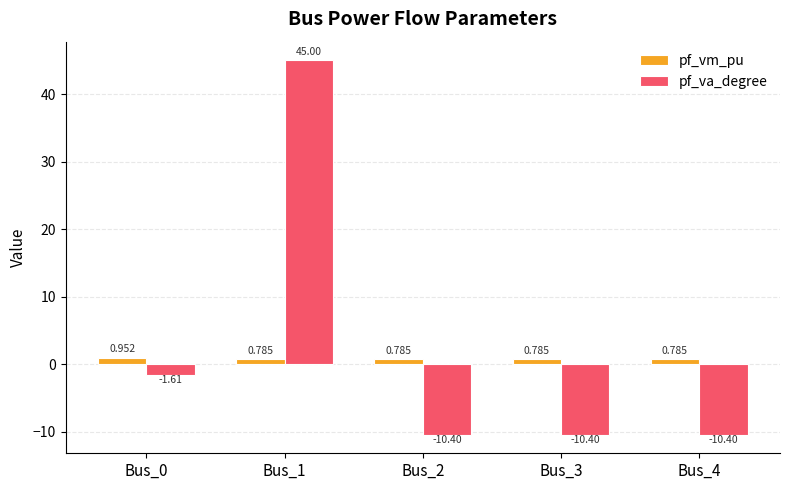

Rank the series by their maximum value, from lowest to highest.

pf_vm_pu, pf_va_degree